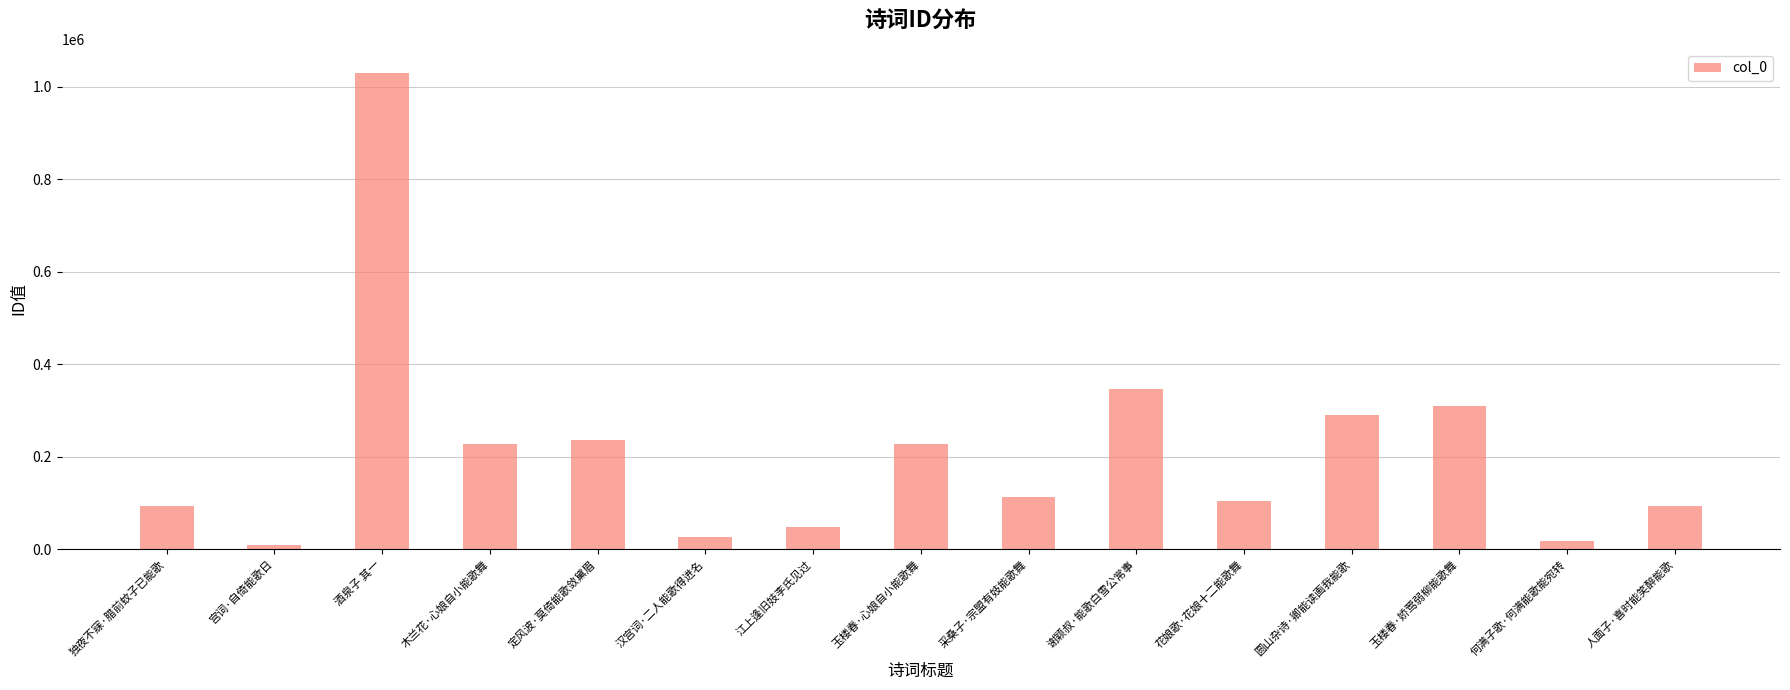

What is the label of the 7th bar from the left?

江上逢旧妓李氏见过